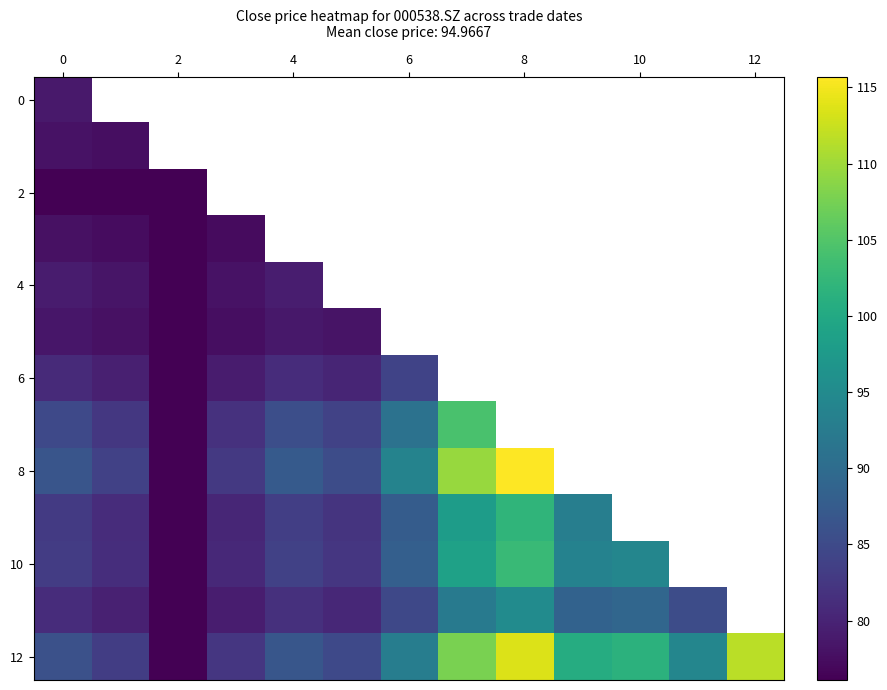

How many values in the 10 series exceed 88?

5